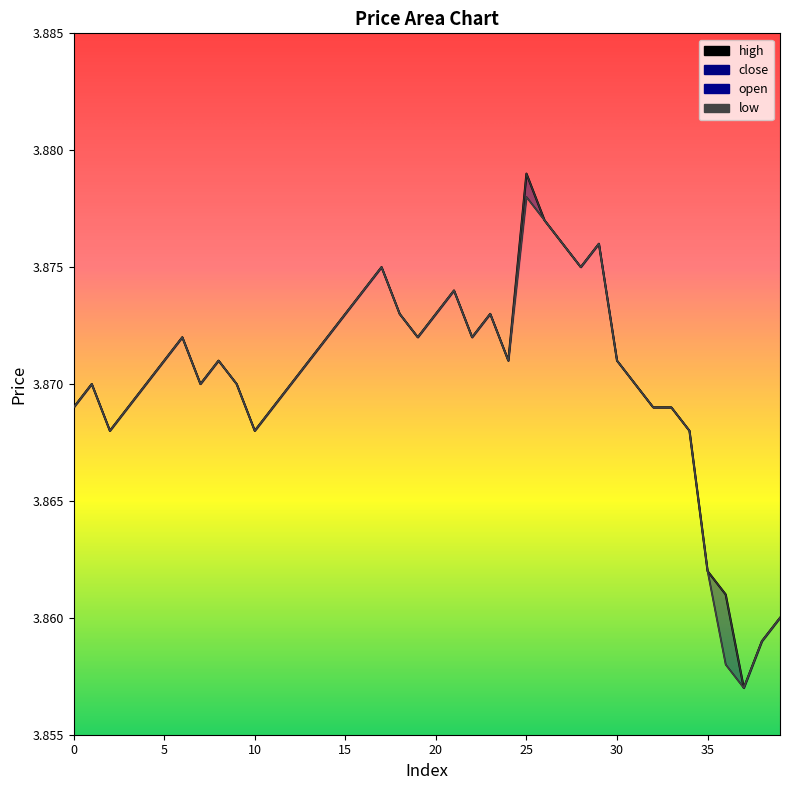

Reading left to right, what are all the values shown in this chart?

open: 3.9	3.9	3.9	3.9	3.9	3.9	3.9	3.9	3.9	3.9	3.9	3.9	3.9	3.9	3.9	3.9	3.9	3.9	3.9	3.9	3.9	3.9	3.9	3.9	3.9	3.9	3.9	3.9	3.9	3.9	3.9	3.9	3.9	3.9	3.9	3.9	3.9	3.9	3.9	3.9
close: 3.9	3.9	3.9	3.9	3.9	3.9	3.9	3.9	3.9	3.9	3.9	3.9	3.9	3.9	3.9	3.9	3.9	3.9	3.9	3.9	3.9	3.9	3.9	3.9	3.9	3.9	3.9	3.9	3.9	3.9	3.9	3.9	3.9	3.9	3.9	3.9	3.9	3.9	3.9	3.9
high: 3.9	3.9	3.9	3.9	3.9	3.9	3.9	3.9	3.9	3.9	3.9	3.9	3.9	3.9	3.9	3.9	3.9	3.9	3.9	3.9	3.9	3.9	3.9	3.9	3.9	3.9	3.9	3.9	3.9	3.9	3.9	3.9	3.9	3.9	3.9	3.9	3.9	3.9	3.9	3.9
low: 3.9	3.9	3.9	3.9	3.9	3.9	3.9	3.9	3.9	3.9	3.9	3.9	3.9	3.9	3.9	3.9	3.9	3.9	3.9	3.9	3.9	3.9	3.9	3.9	3.9	3.9	3.9	3.9	3.9	3.9	3.9	3.9	3.9	3.9	3.9	3.9	3.9	3.9	3.9	3.9